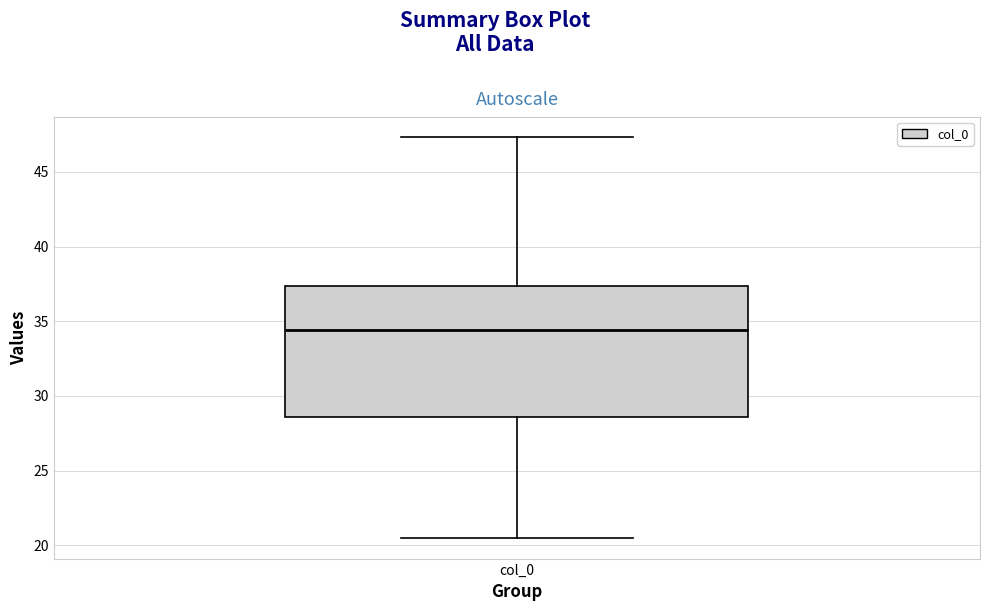

Transcribe this box plot: give where the median line is, the range the box spans, and where the two whiskers end, as read against the y-axis. The values are not printed on the chart, so give them approximately, as read against the axis.

median 34.5, box 28.5 to 37.5, whiskers 20.5 to 47.5